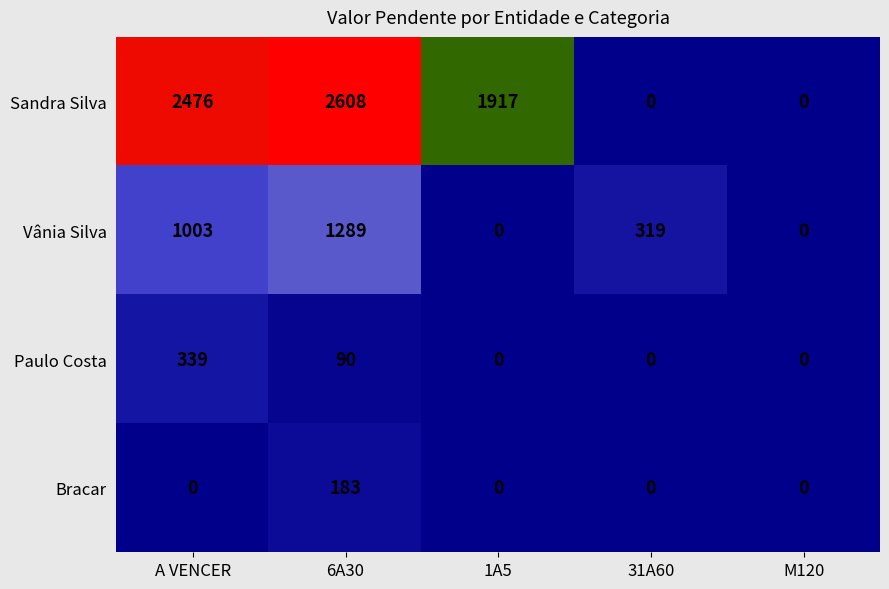

At which category does the chart reach its peak across all series?

6A30